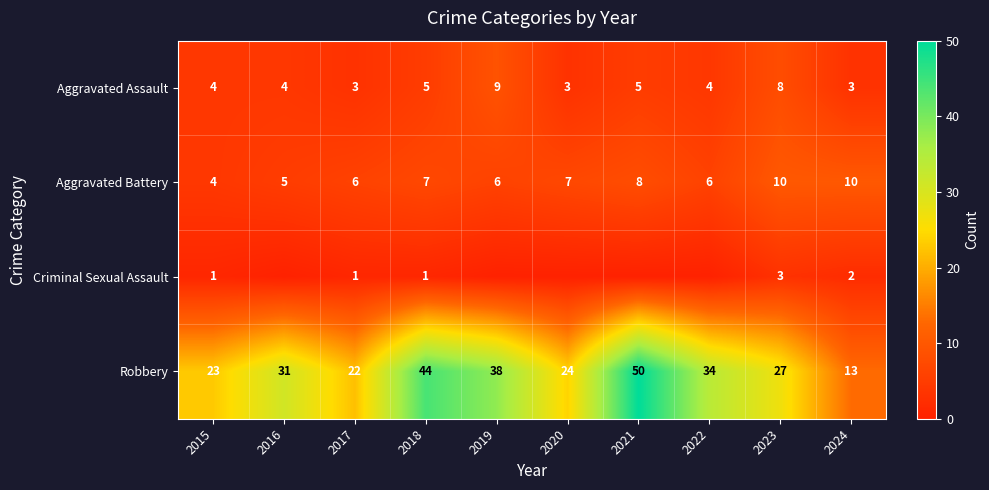

The value of Aggravated Battery at 2015 is 1. True or false?

False